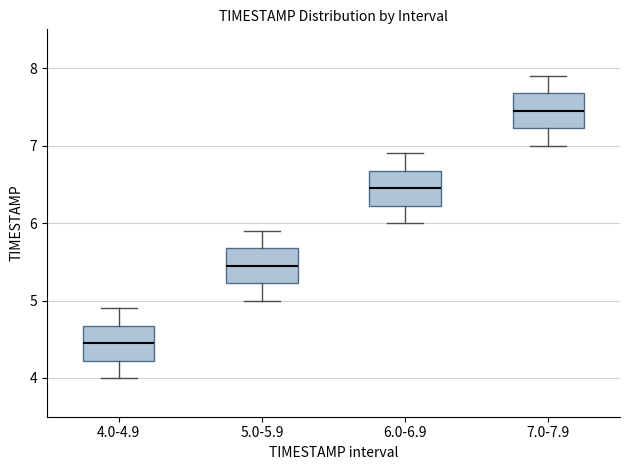

Reading left to right, read every box against the y-axis: the position of its median line, the range the box covers, and the ends of its whiskers. The values are not printed on the chart, so give them approximately, as read against the axis.

4.0-4.9: median 4.5, box 4.2 to 4.7, whiskers 4.0 to 4.9
5.0-5.9: median 5.5, box 5.2 to 5.7, whiskers 5.0 to 5.9
6.0-6.9: median 6.5, box 6.2 to 6.7, whiskers 6.0 to 6.9
7.0-7.9: median 7.5, box 7.2 to 7.7, whiskers 7.0 to 7.9